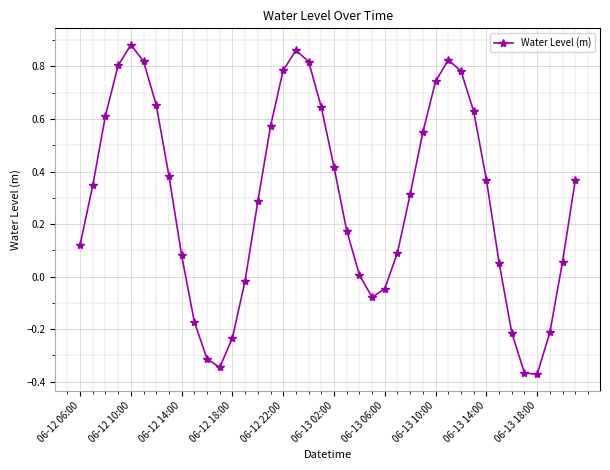

What is the difference between the maximum and minimum values?

1.3